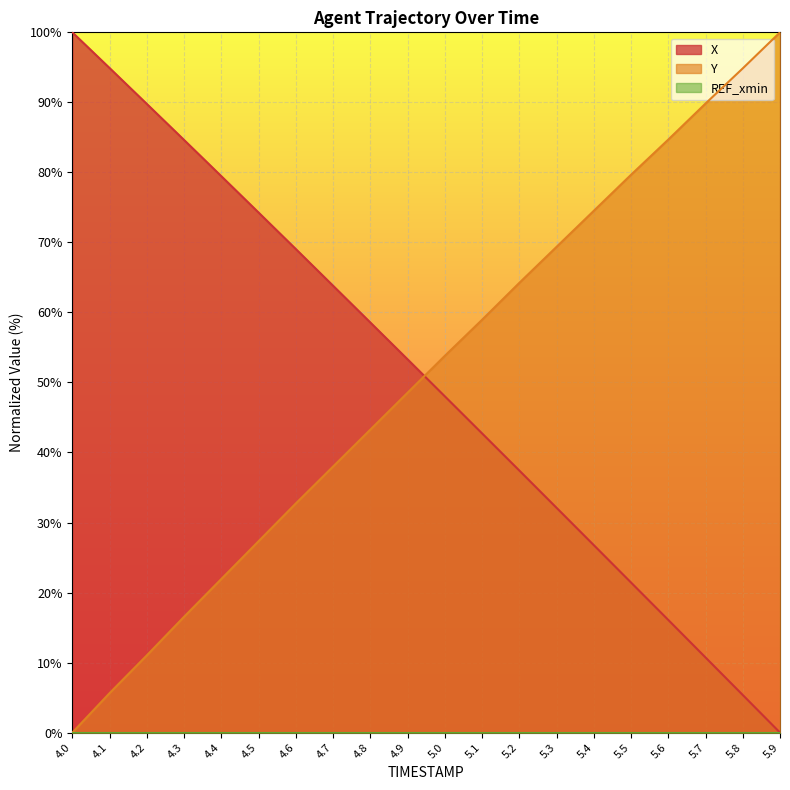

Reading right to left, extract all data points from this chart.

X: 0.0	5.4	10.7	16.1	21.4	26.8	32.1	37.4	42.7	48.0	53.3	58.6	63.8	69.1	74.3	79.5	84.6	89.8	94.9	100.0
Y: 100.0	94.9	89.8	84.7	79.7	74.5	69.4	64.2	58.9	53.8	48.5	43.3	38.0	32.7	27.3	21.9	16.5	11.0	5.6	0.0